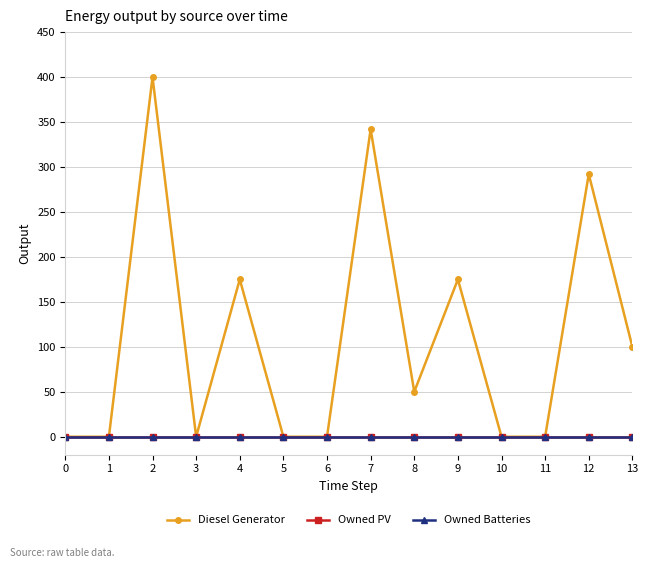

At which category is the sum across all series the highest?

2